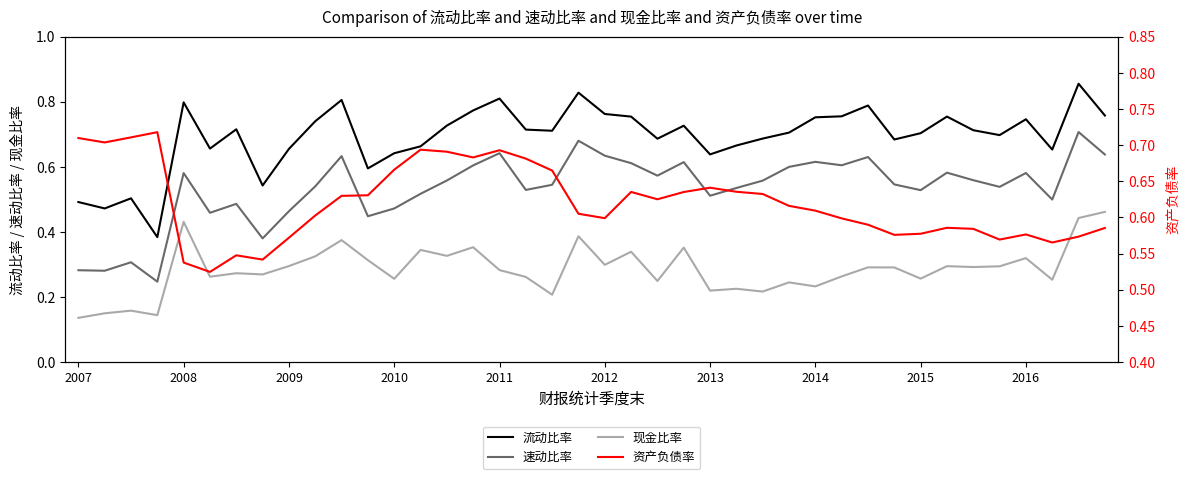

In 流动比率, how many points are higher than both neighbors (excluding endpoints)?

11